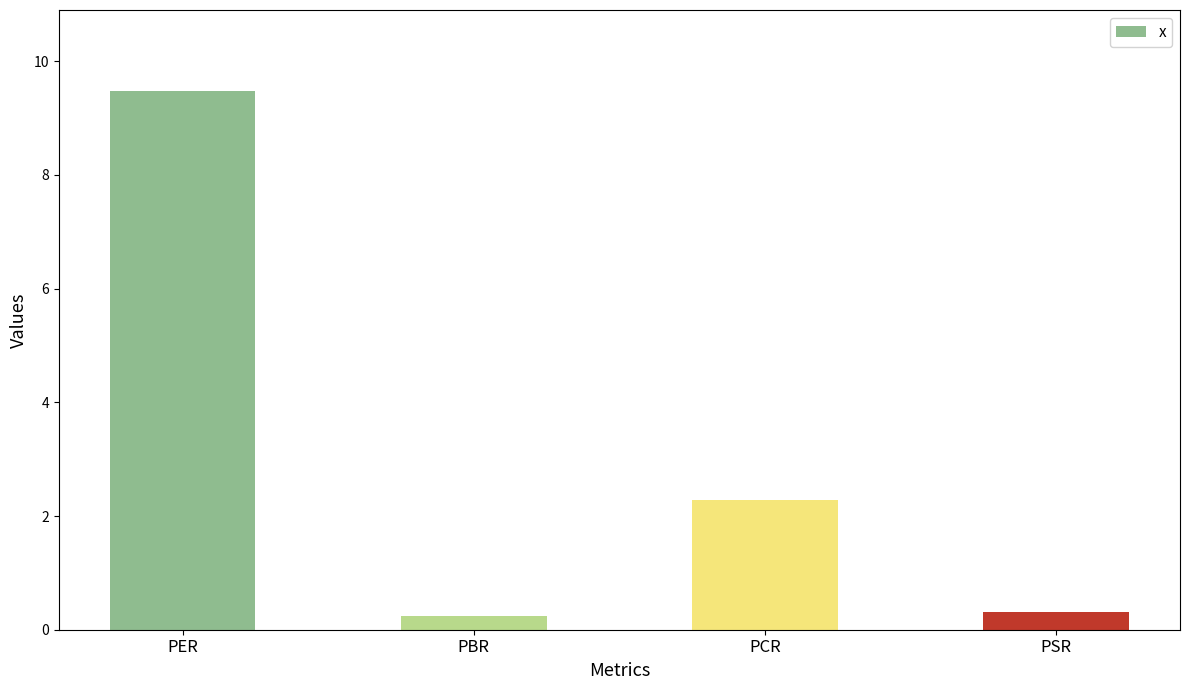

What is the label of the 3rd bar from the right?

PBR